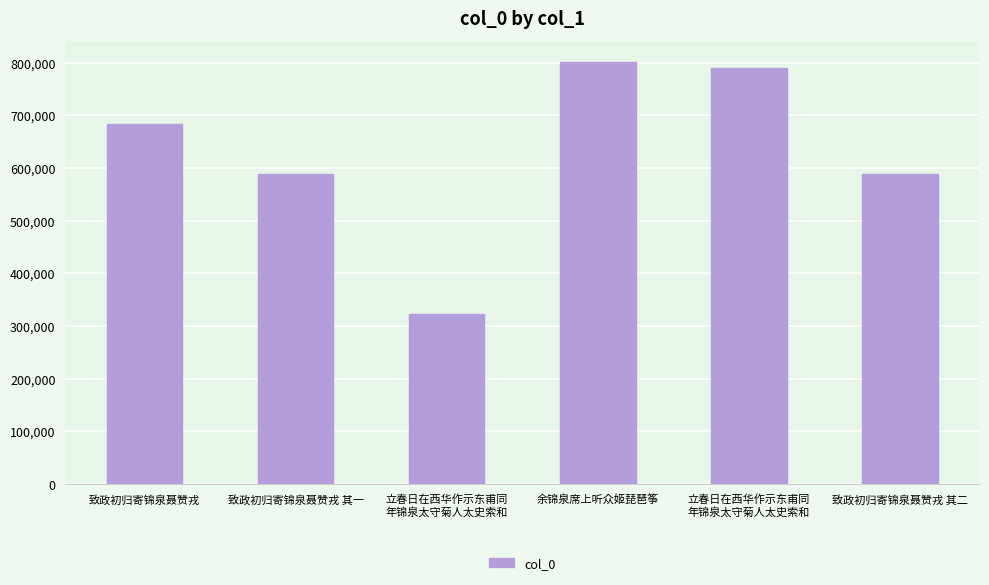

At which label does the data first exceed 682667?

余锦泉席上听众姬琵琶筝